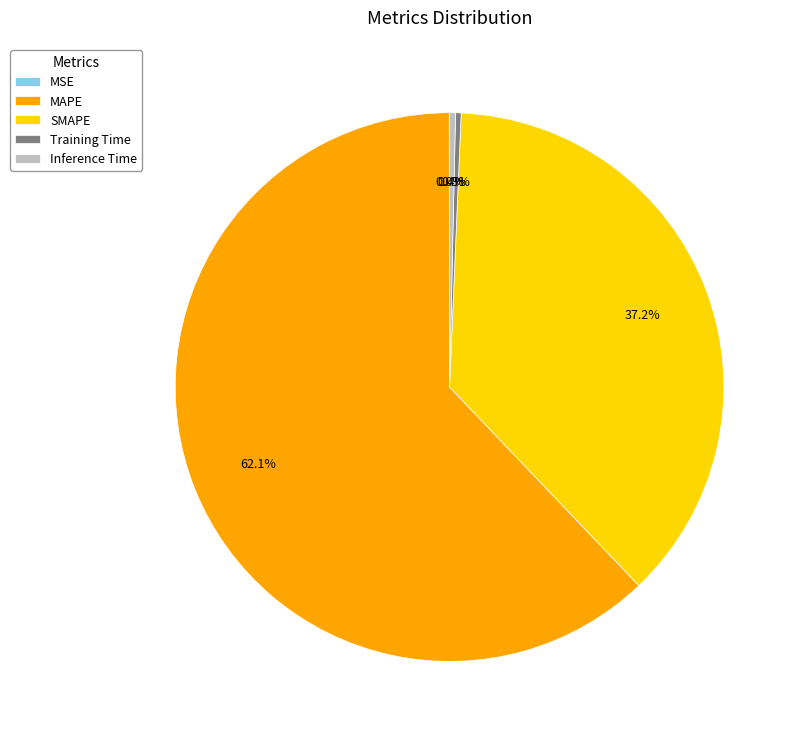

To the nearest percent, what percentage of the pie is MAPE?

62%